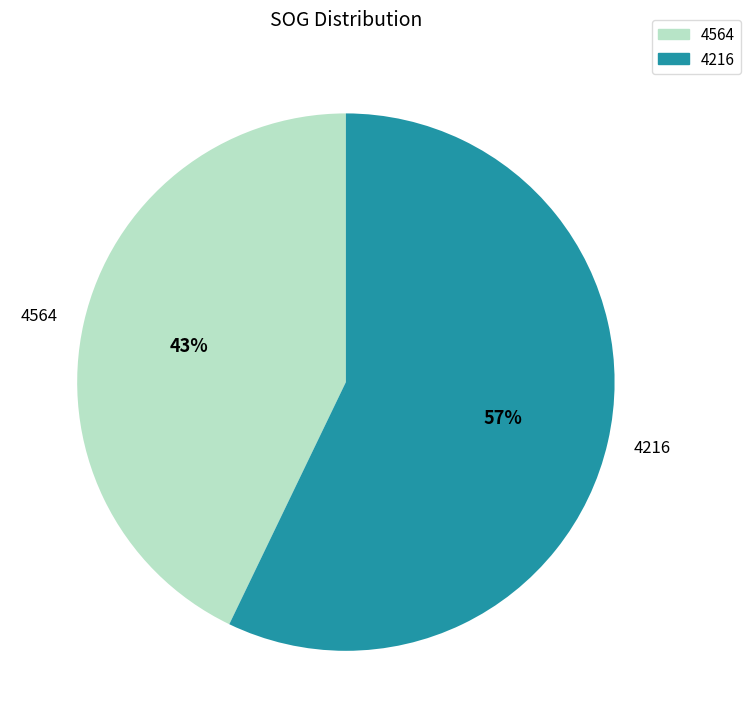

True or false: 4216 accounts for 57% of the total.

True